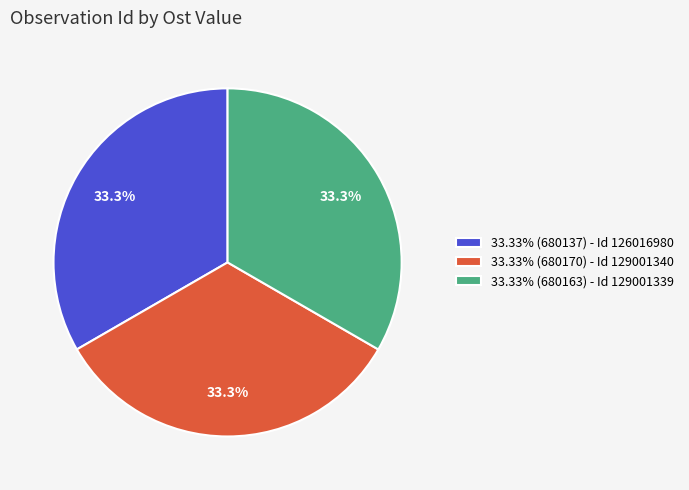

Combined, what portion of the pie is 33.33% (680137) - Id 126016980 and 33.33% (680170) - Id 129001340?

66.7%